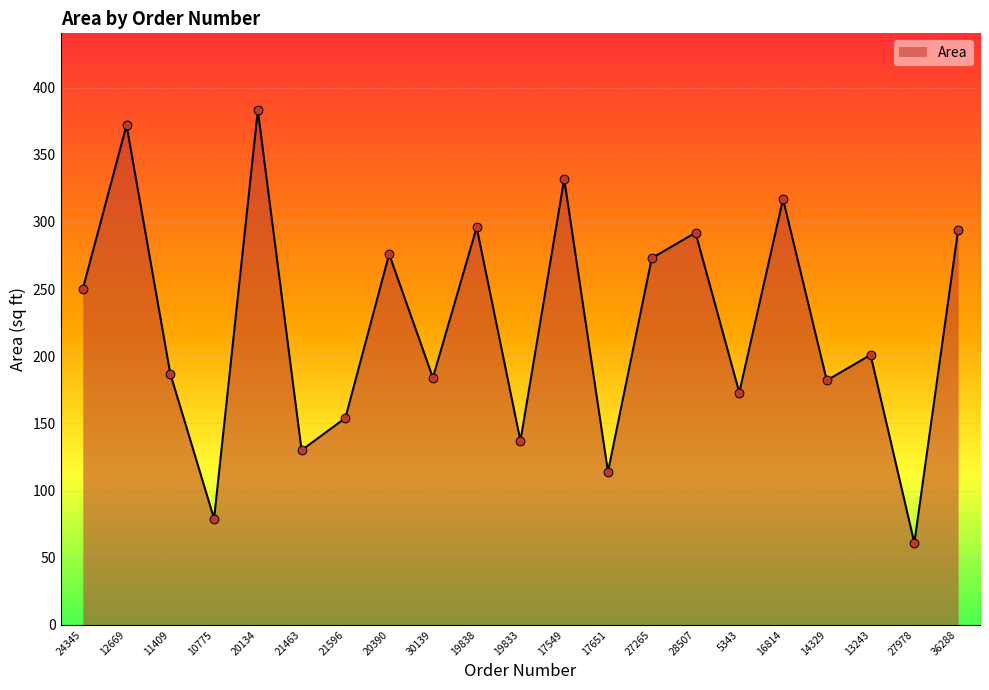

What is the change in value from 30139 to 27265?

+89